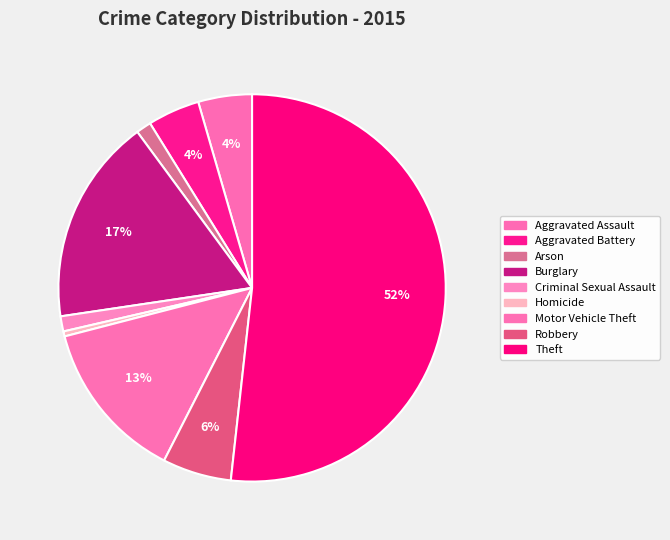

True or false: Criminal Sexual Assault accounts for 12% of the total.

False